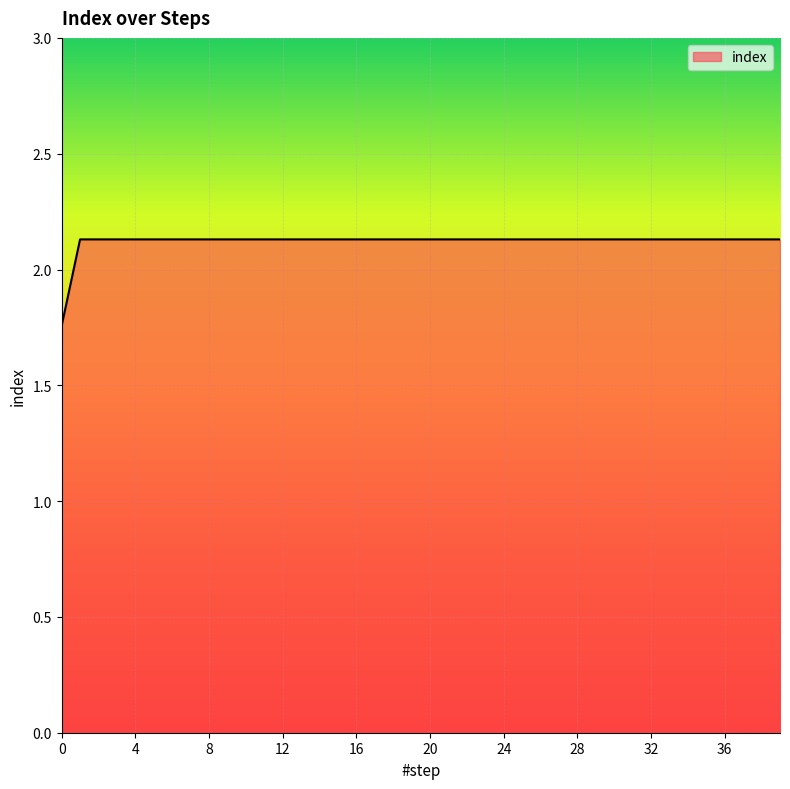

What is the difference between the maximum and minimum values?

0.4